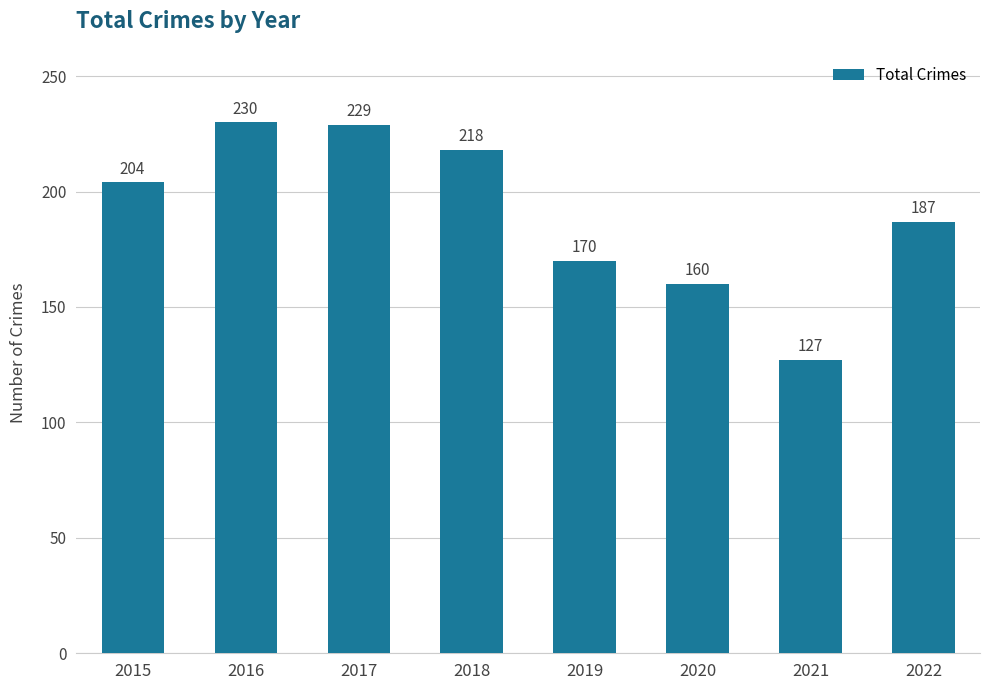

The value at 2020 is 35. True or false?

False